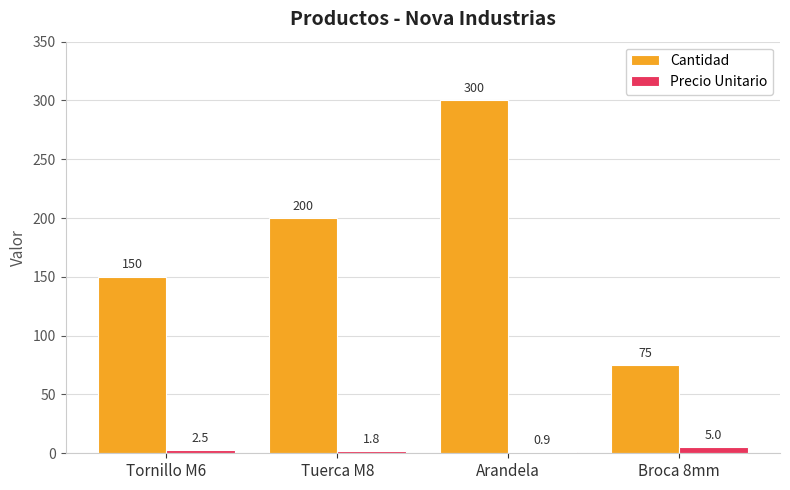

What are all the series names shown in the legend?

Cantidad, Precio Unitario